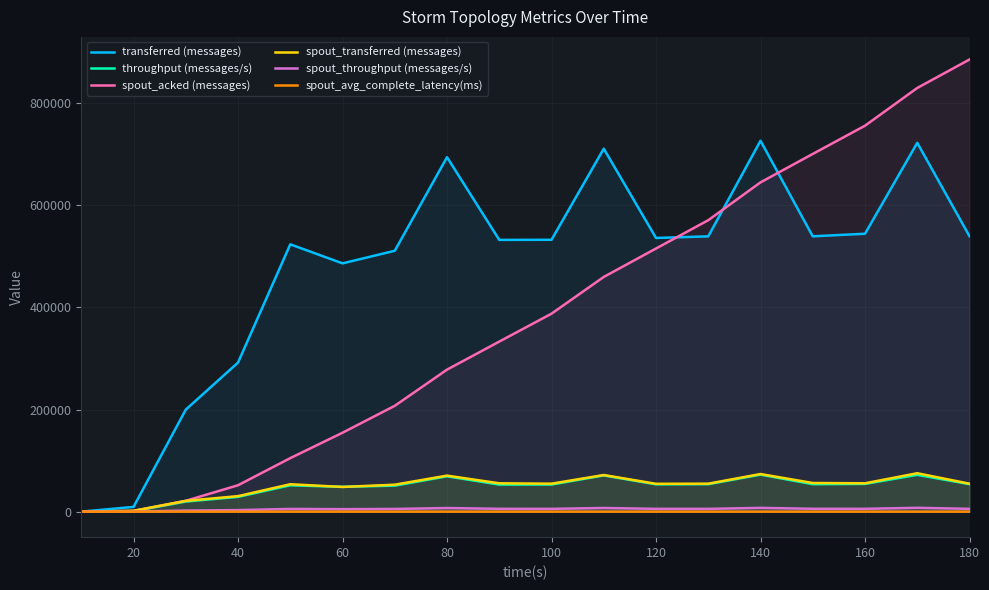

Is it true that transferred (messages) equals 726580.0 at 140?

True